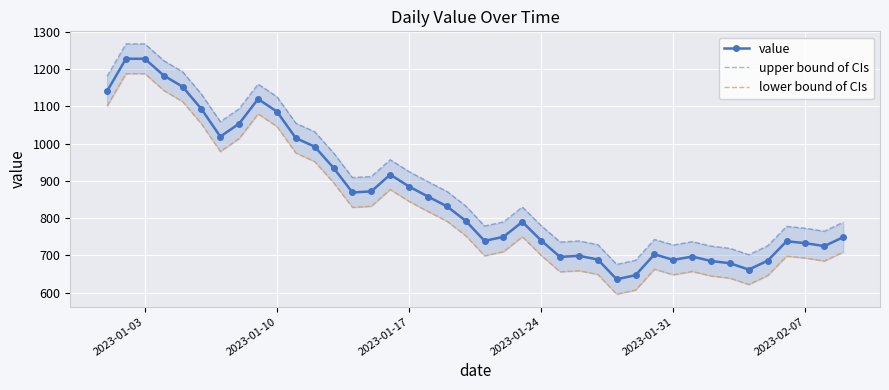

How many distinct data groups are displayed?

3